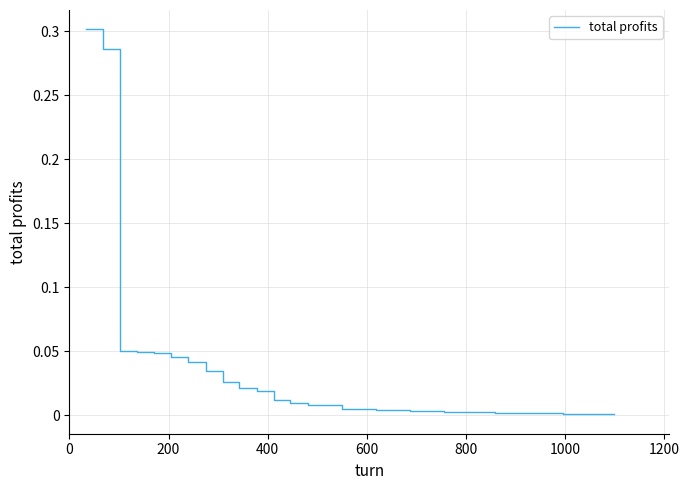

Is this an area chart (filled region under the line)?

No